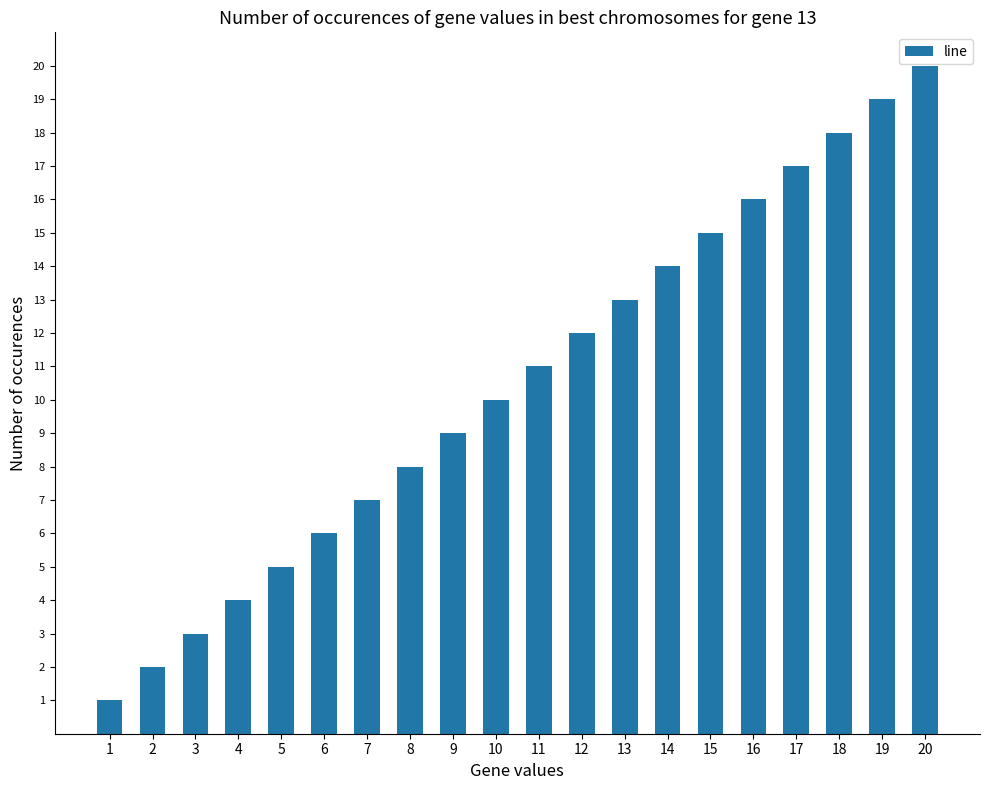

How many data points are less than 11?

10